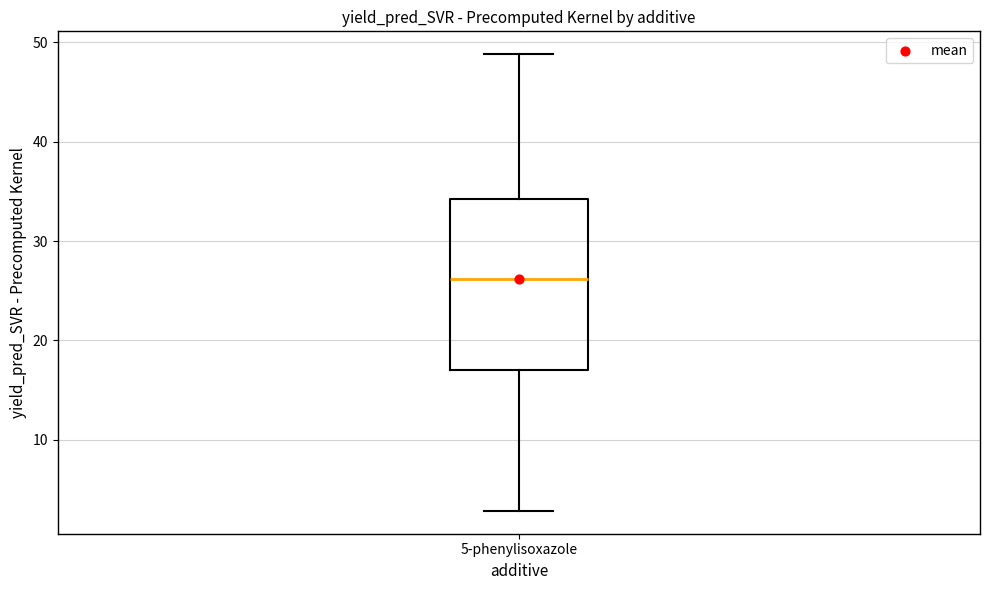

Read this box plot against the y-axis: the position of the median line, the range covered by the box, and the ends of both whiskers. The values are not printed on the chart, so give them approximately, as read against the axis.

median 26, box 17 to 34, whiskers 3 to 49